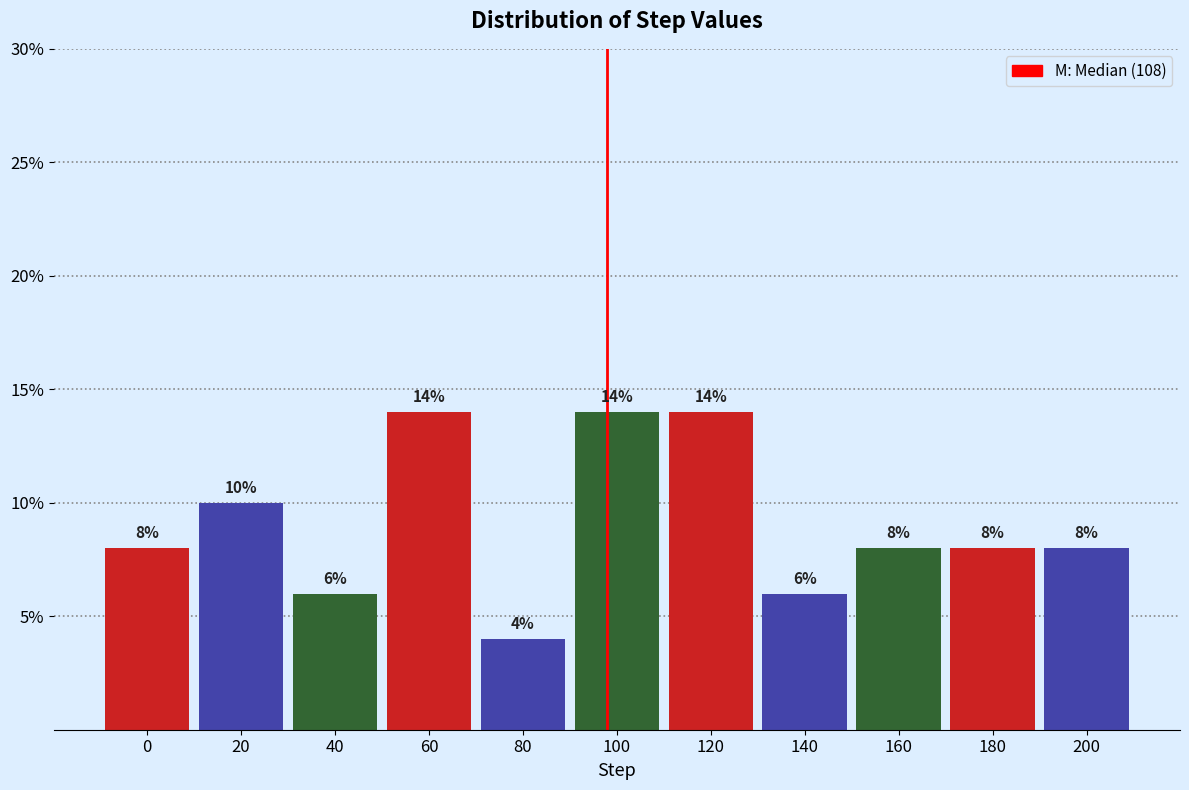

Reading right to left, list all the values displayed in this chart.

8.0	8.0	8.0	6.0	14.0	14.0	4.0	14.0	6.0	10.0	8.0